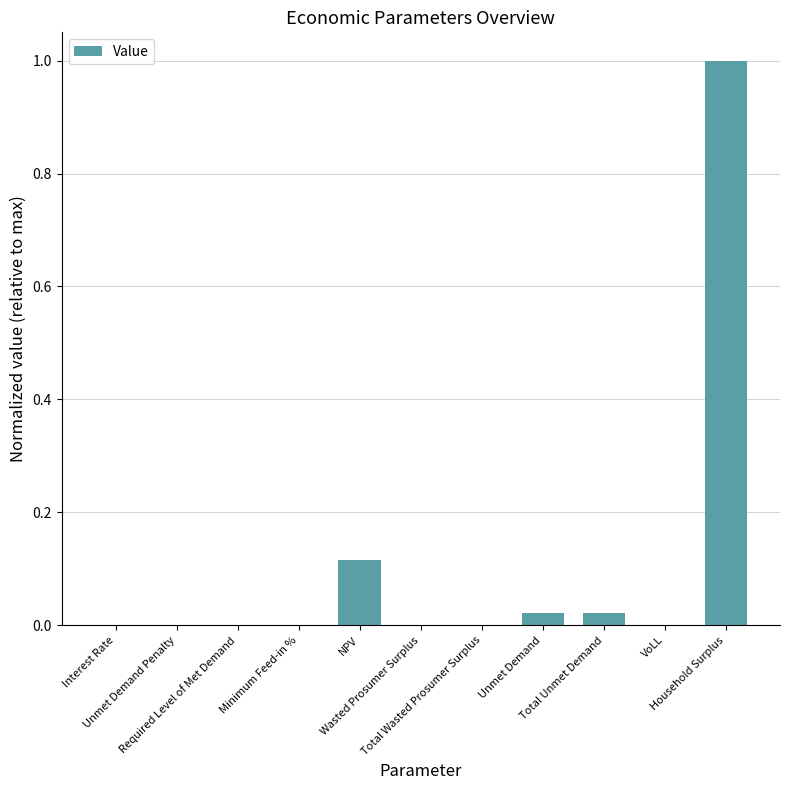

What is the maximum value shown in the chart?

1.0